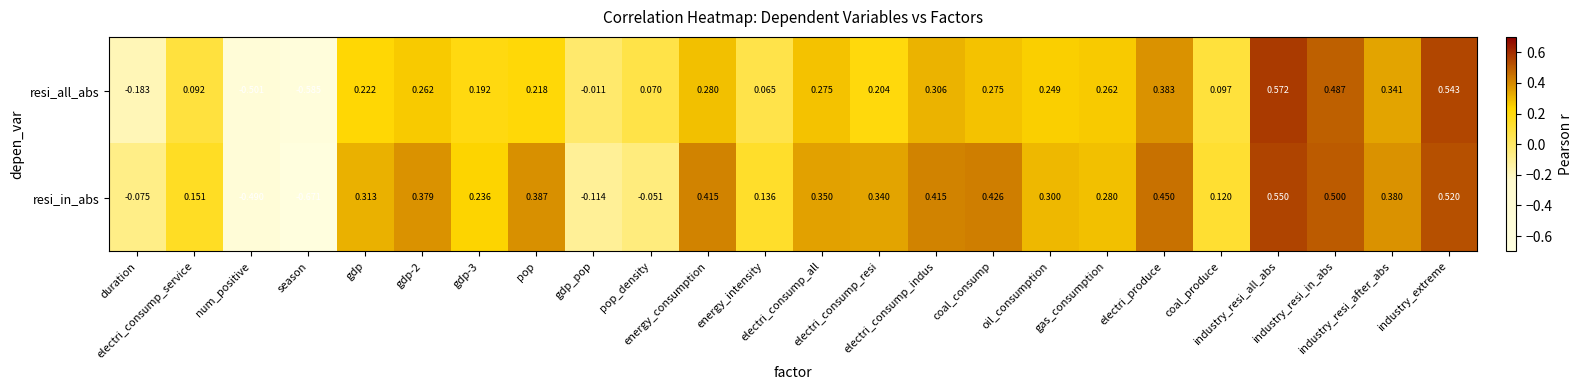

How many values in resi_all_abs are above zero?

20